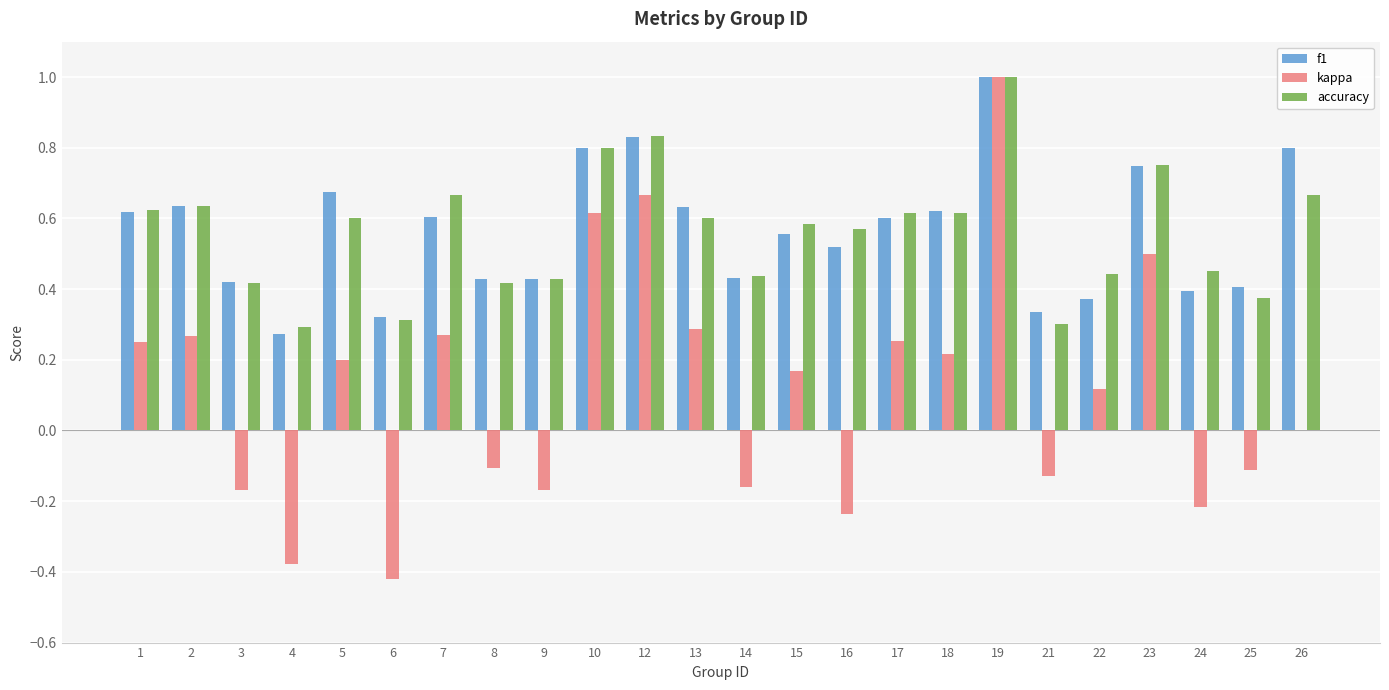

How many series are shown in this chart?

3